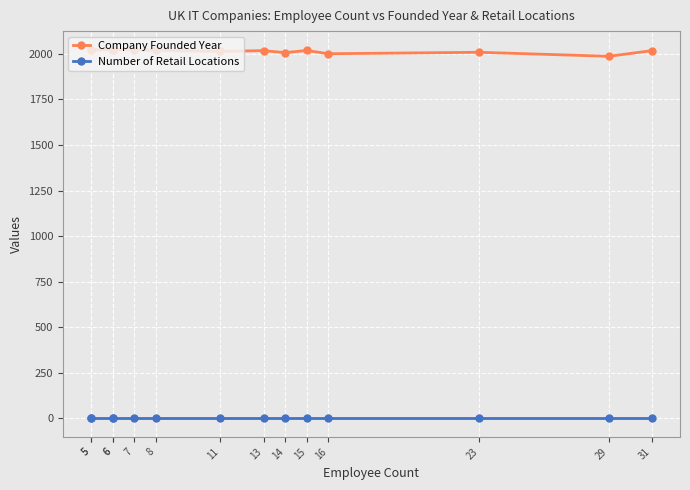

How many interior local peaks does the Company Founded Year series have?

5